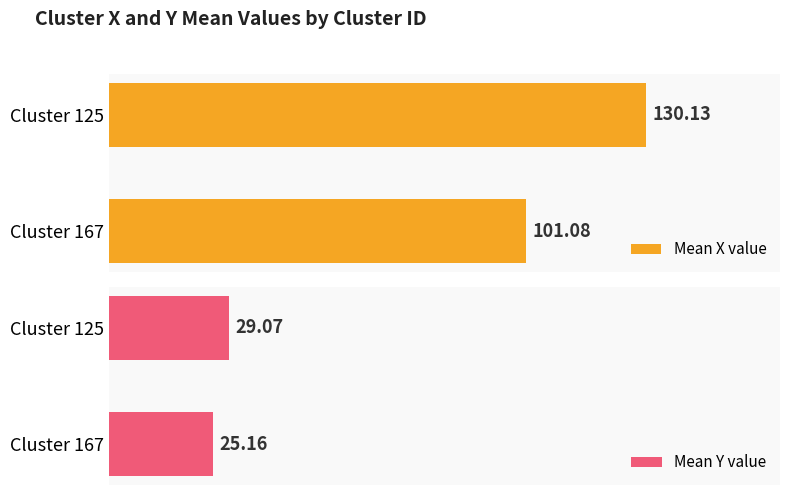

What is the sum of the Mean X value values at Cluster 167 and Cluster 125?

231.2